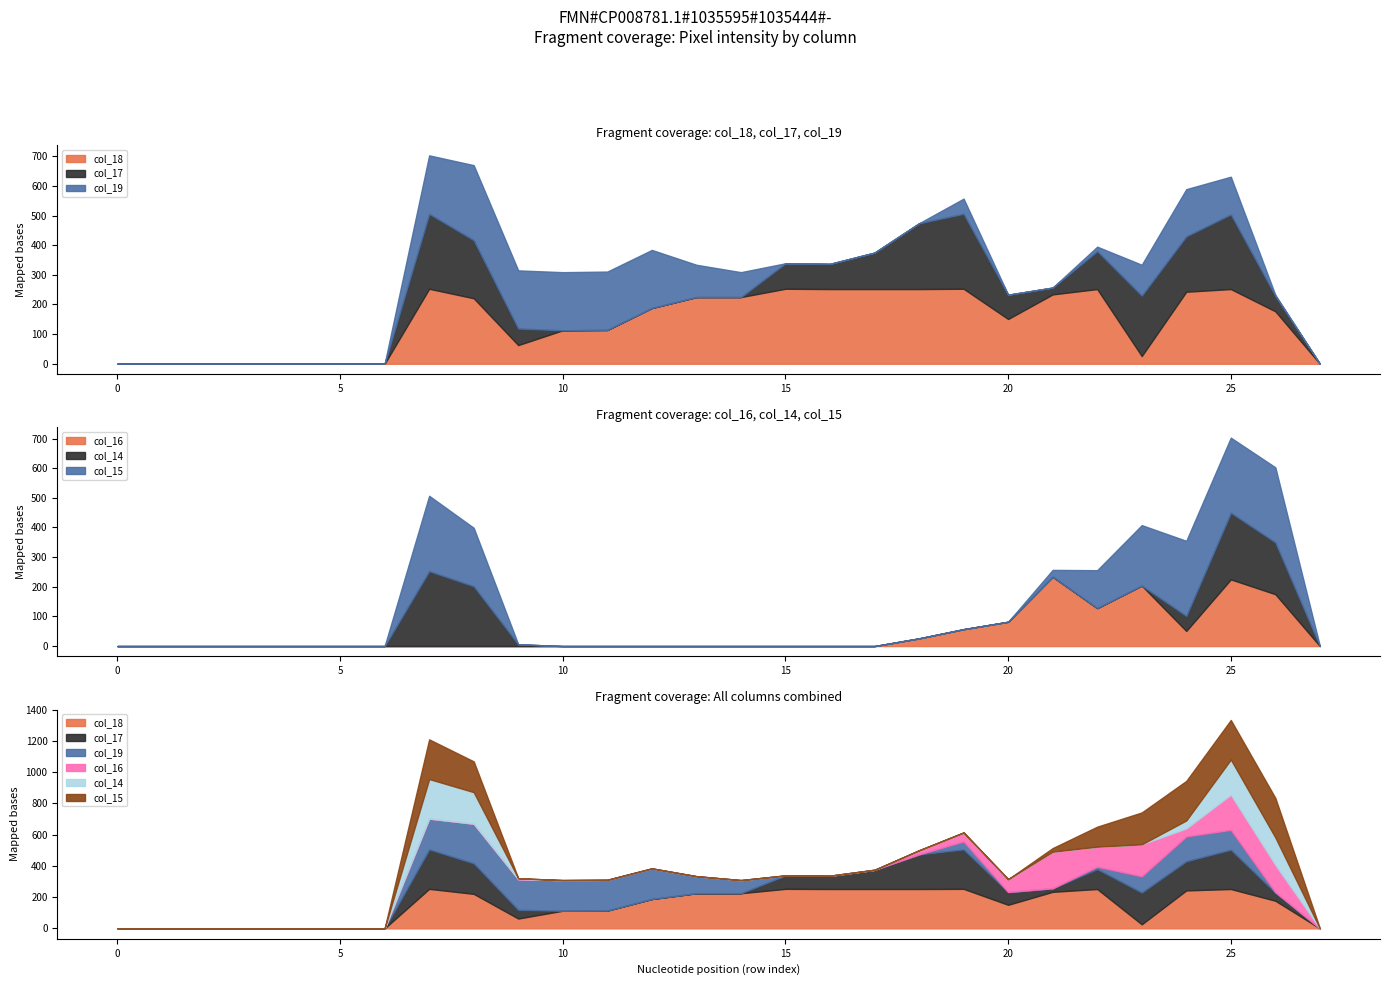

Reading left to right, list all the values displayed in this chart.

col_18: 0	0	0	0	0	0	0	253	221	63	113	114	188	225	225	253	252	252	252	253	151	234	252	26	243	252	177	0
col_17: 0	0	0	0	0	0	0	253	196	56	0	0	0	0	0	86	85	123	222	253	82	23	128	204	187	252	52	0
col_19: 0	0	0	0	0	0	0	197	253	196	196	197	196	109	84	0	0	0	0	51	0	0	15	104	159	127	3	0
col_16: 0	0	0	0	0	0	0	0	0	0	0	0	0	0	0	0	0	0	26	57	82	234	128	204	51	225	175	0
col_14: 0	0	0	0	0	0	0	253	202	6	0	0	0	0	0	0	0	0	0	0	0	0	0	0	51	225	175	0
col_15: 0	0	0	0	0	0	0	254	197	0	0	0	0	0	0	0	0	0	0	0	0	23	128	204	253	253	253	0